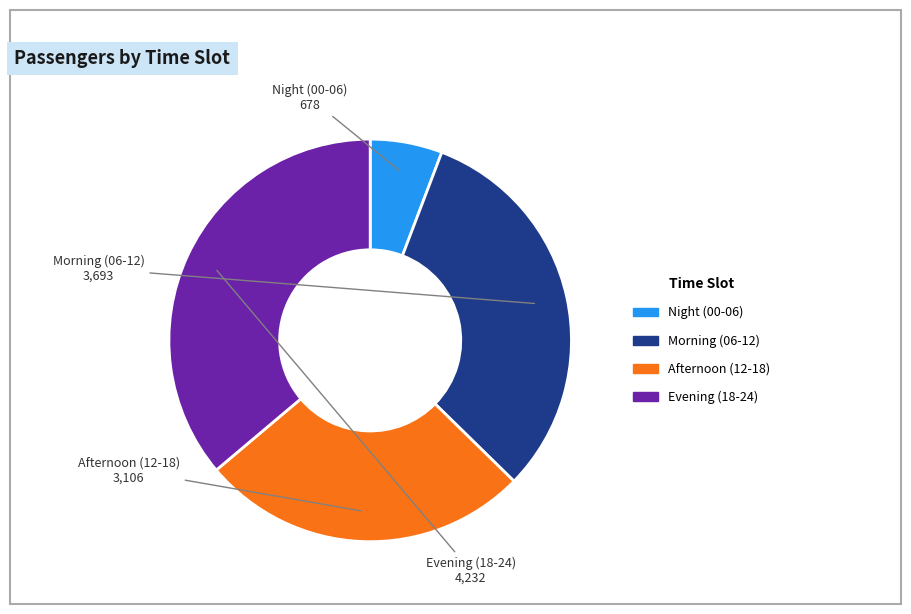

True or false: Afternoon (12-18) accounts for 27% of the total.

True